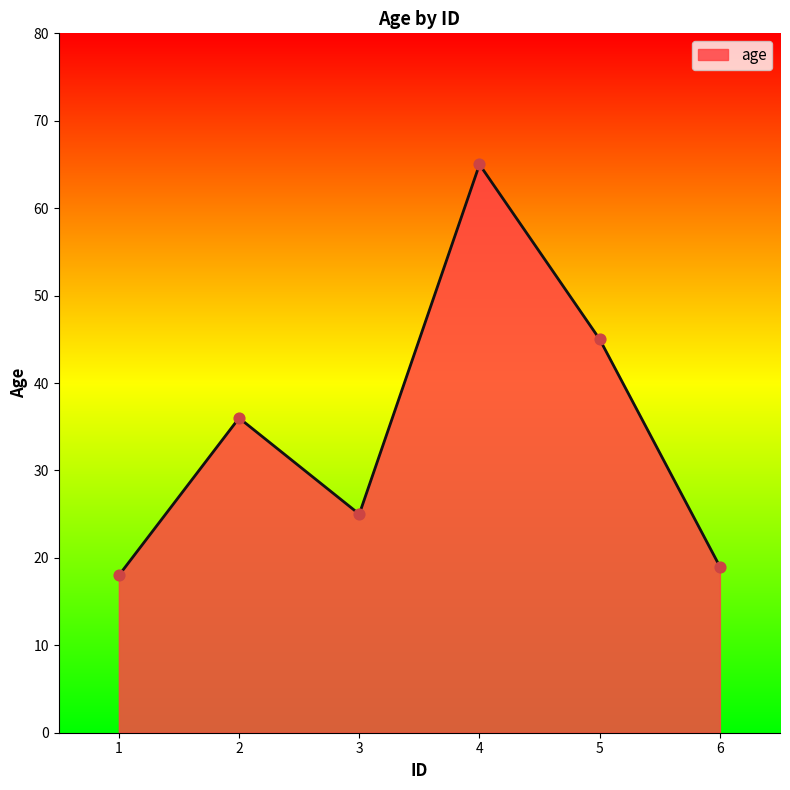

Which has a higher value, 4 or 1?

4